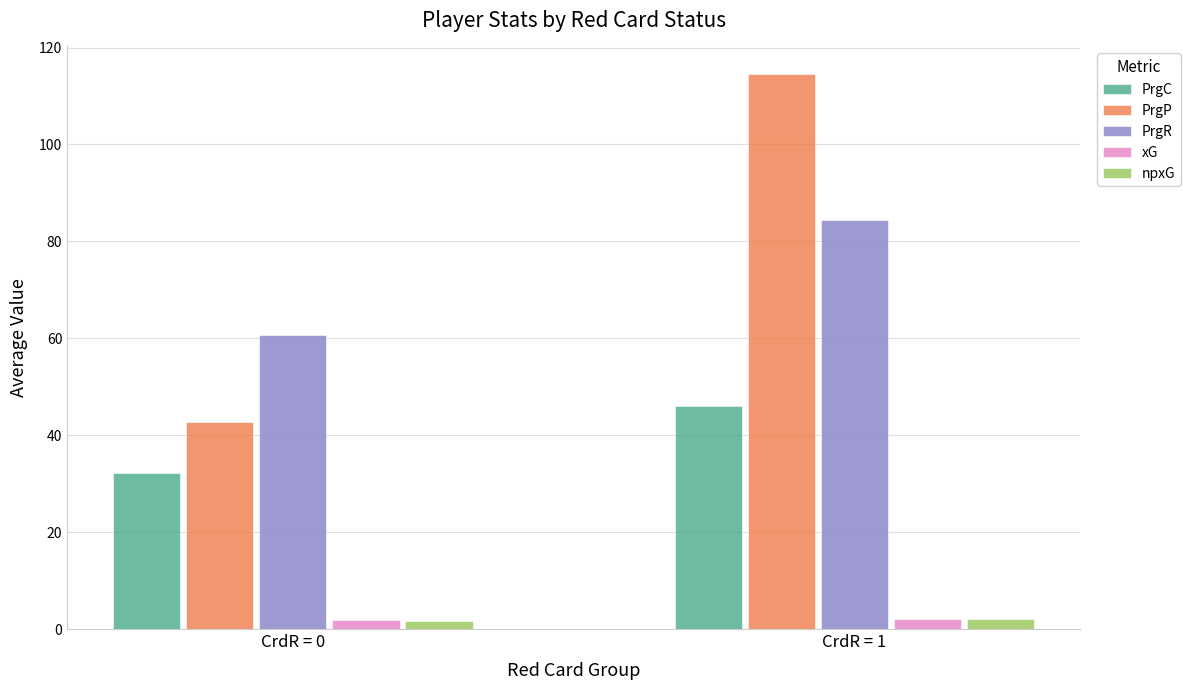

Is it true that PrgC equals 46.0 at CrdR = 1?

True